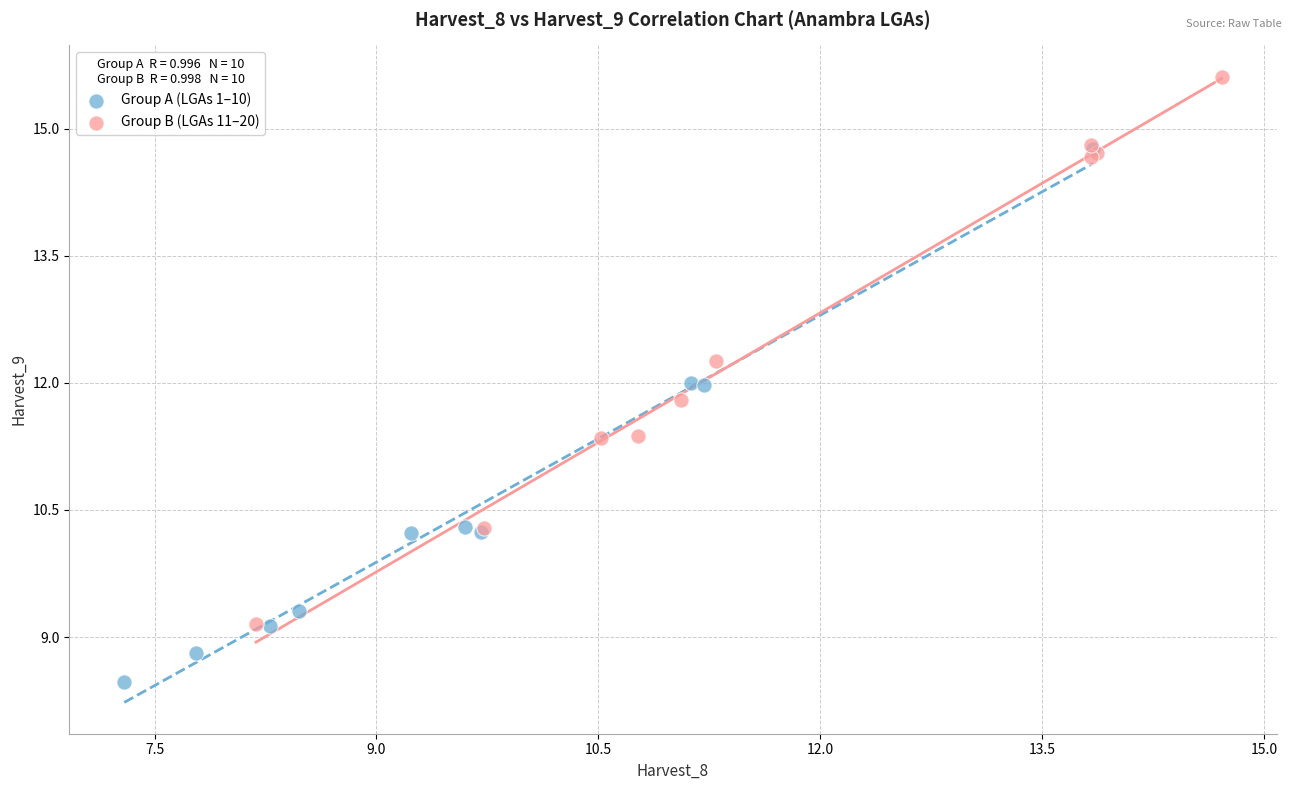

Which series contains the highest Y value?

Group B (LGAs 11–20)